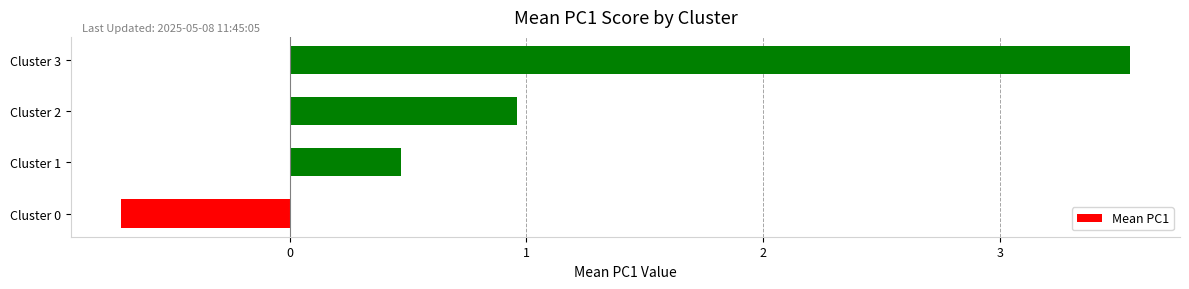

Rank the categories by value from lowest to highest.

Cluster 0, Cluster 1, Cluster 2, Cluster 3